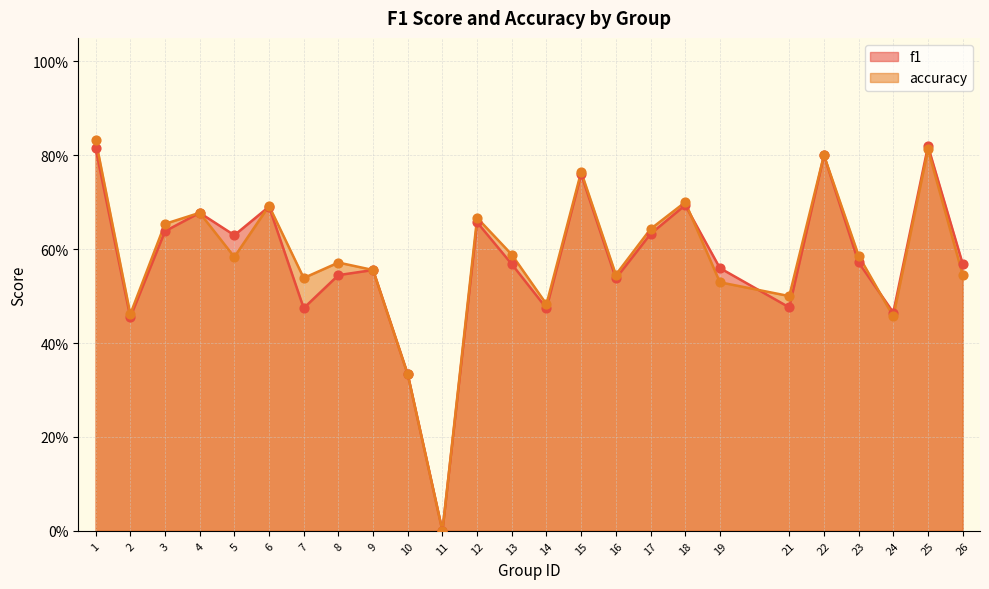

Which series has the largest Y range (max minus min)?

accuracy